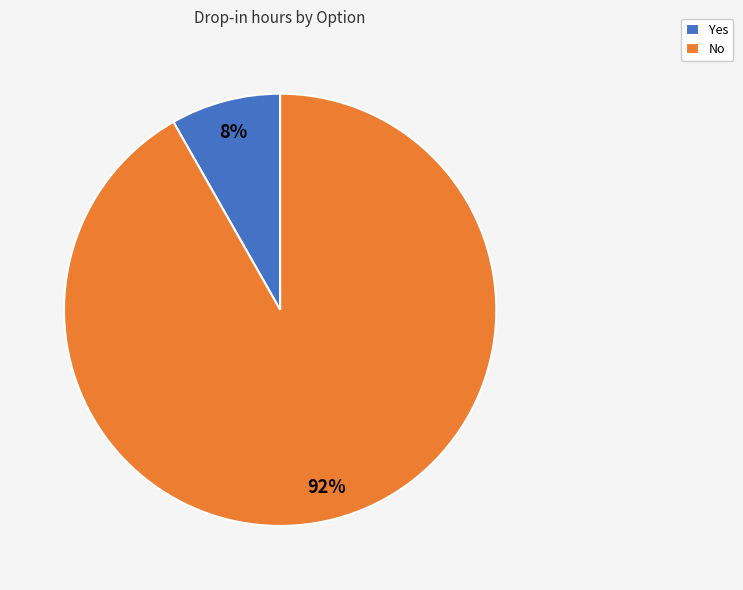

Does any single category account for the majority?

Yes